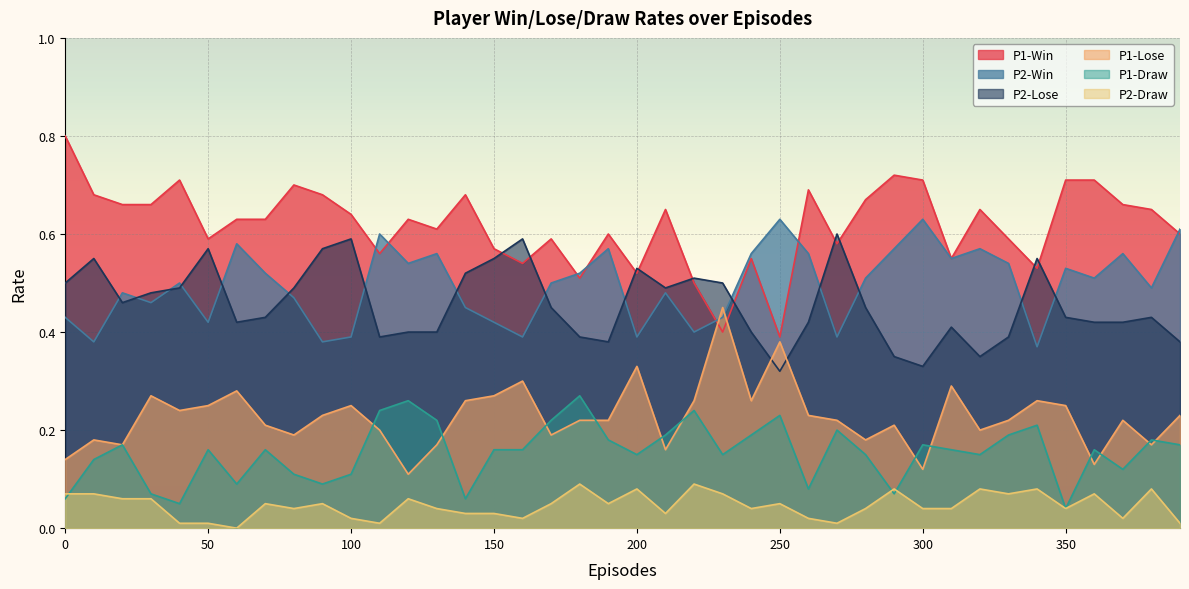

How many interior local peaks does the P1-Win series have?

11